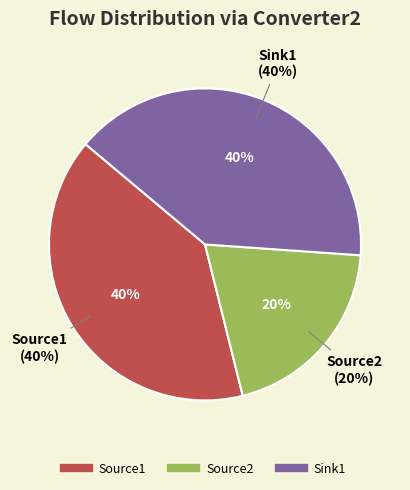

To the nearest percent, what is the combined percentage of Source2 and Sink1?

60%